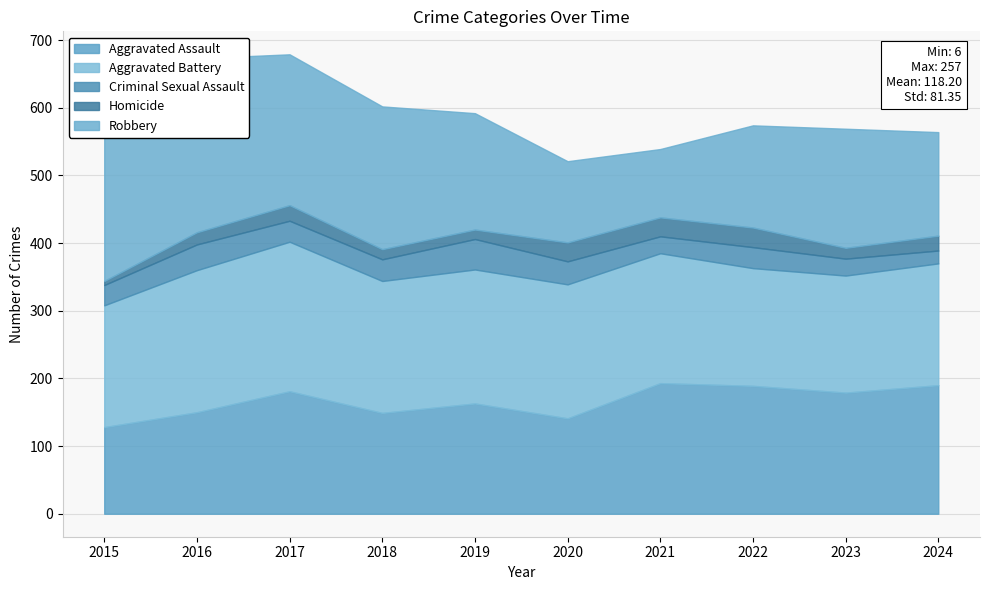

Reading left to right, transcribe all the data shown in this chart.

Aggravated Assault: 2015=128	2016=150	2017=181	2018=149	2019=163	2020=141	2021=193	2022=189	2023=179	2024=190
Aggravated Battery: 2015=180	2016=210	2017=221	2018=195	2019=198	2020=198	2021=192	2022=174	2023=173	2024=180
Criminal Sexual Assault: 2015=30	2016=38	2017=31	2018=32	2019=45	2020=34	2021=25	2022=31	2023=25	2024=19
Homicide: 2015=6	2016=18	2017=23	2018=15	2019=14	2020=28	2021=28	2022=29	2023=16	2024=22
Robbery: 2015=253	2016=257	2017=223	2018=211	2019=172	2020=120	2021=101	2022=151	2023=176	2024=153